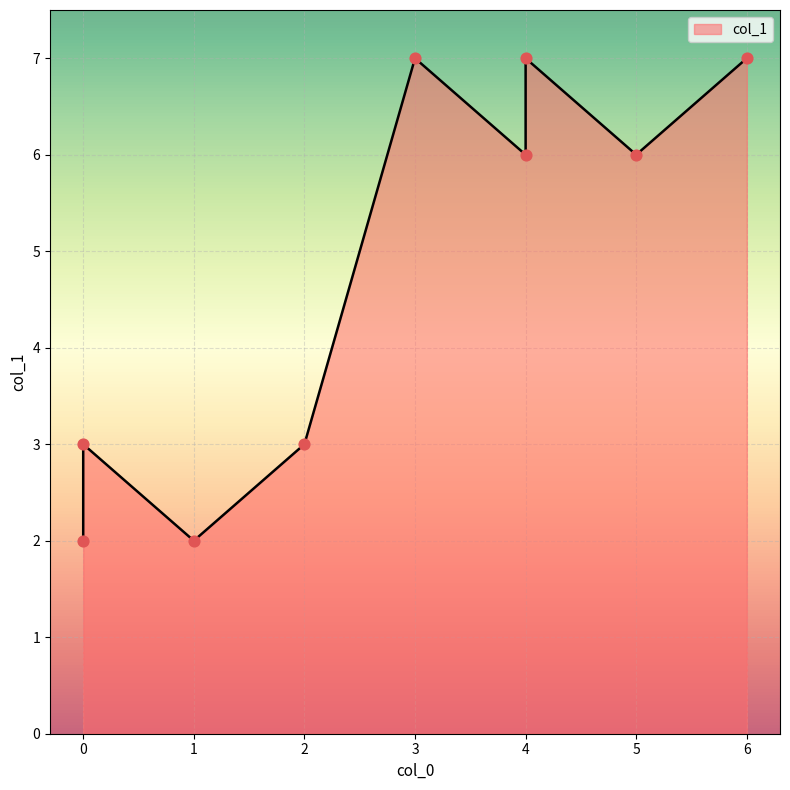

Which has a higher value, 6 or 3?

6